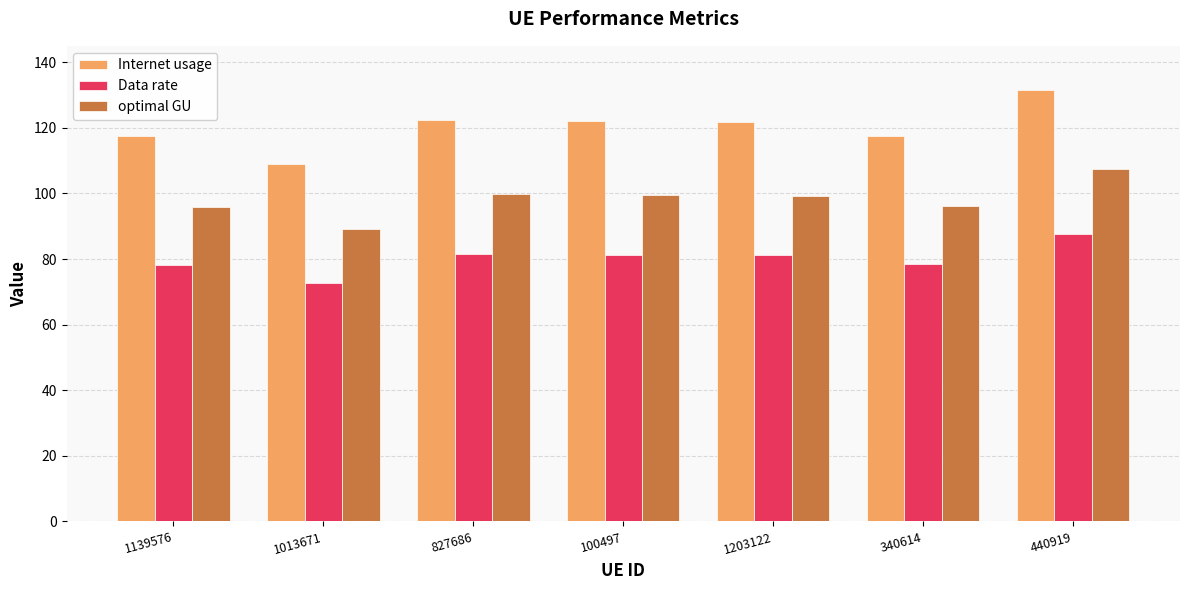

What is the label of the 5th bar from the left?

1203122